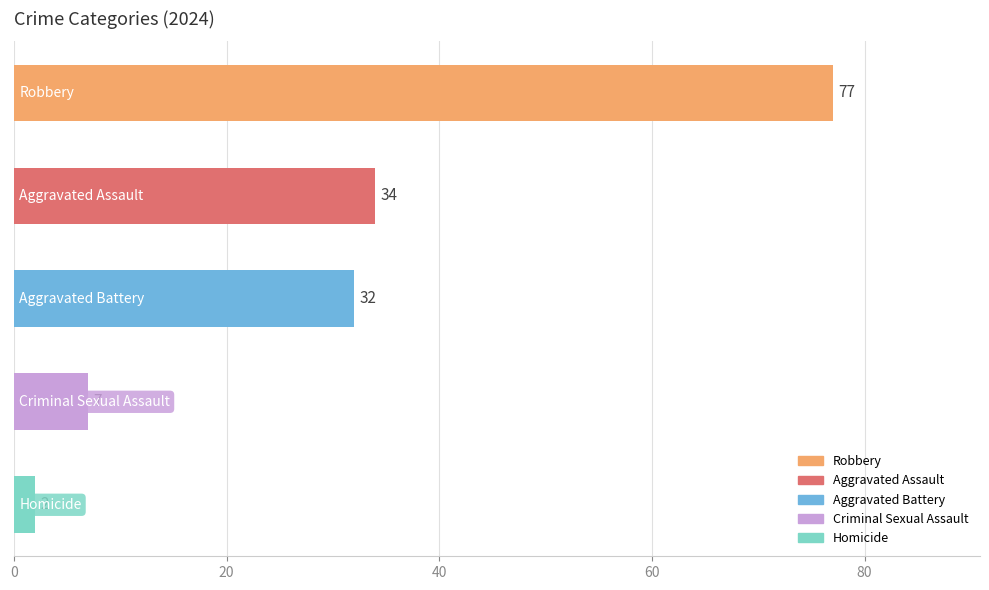

Reading top to bottom, what are all the values shown in this chart?

77	34	32	7	2